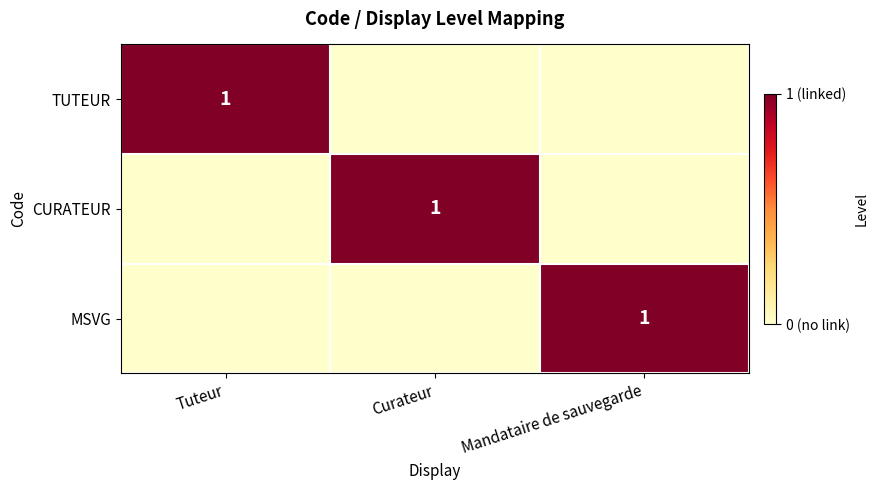

What is the approximate value of TUTEUR at Tuteur?

1